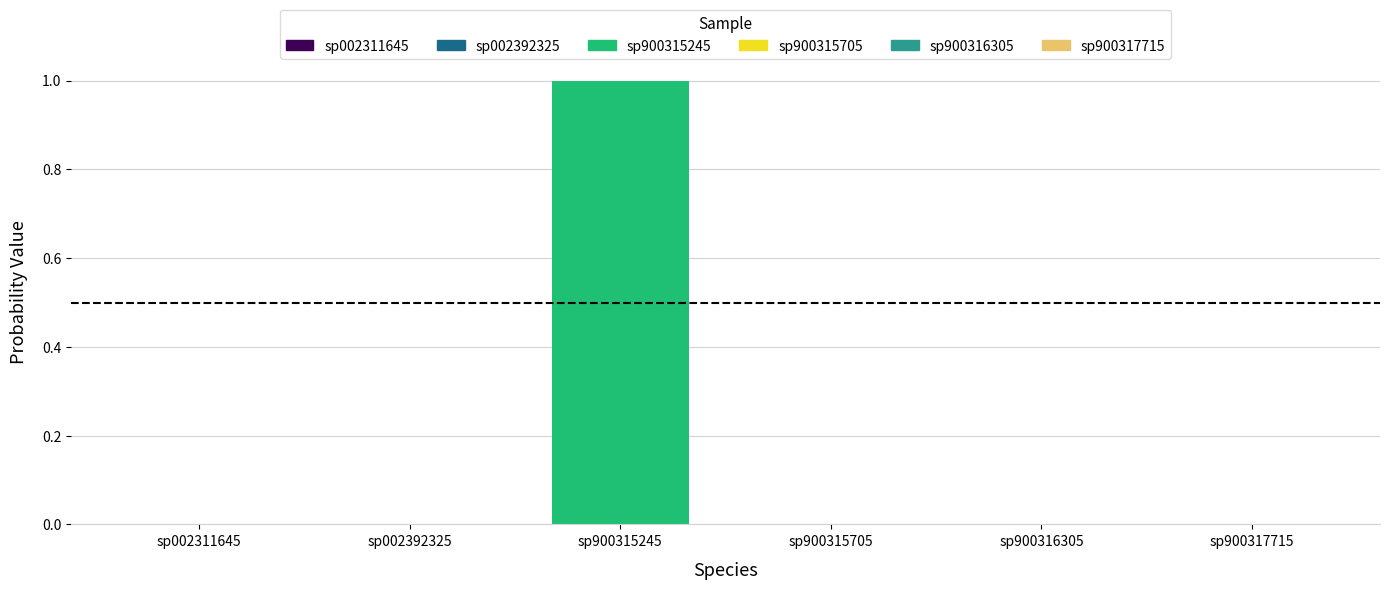

Reading left to right, list all the values displayed in this chart.

sp002311645: sp002311645=0.0	sp002392325=0.0	sp900315245=0.0	sp900315705=0.0	sp900316305=0.0	sp900317715=0.0
sp002392325: sp002311645=0.0	sp002392325=0.0	sp900315245=0.0	sp900315705=0.0	sp900316305=0.0	sp900317715=0.0
sp900315245: sp002311645=1.0	sp002392325=1.0	sp900315245=1.0	sp900315705=1.0	sp900316305=1.0	sp900317715=1.0
sp900315705: sp002311645=0.0	sp002392325=0.0	sp900315245=0.0	sp900315705=0.0	sp900316305=0.0	sp900317715=0.0
sp900316305: sp002311645=0.0	sp002392325=0.0	sp900315245=0.0	sp900315705=0.0	sp900316305=0.0	sp900317715=0.0
sp900317715: sp002311645=0.0	sp002392325=0.0	sp900315245=0.0	sp900315705=0.0	sp900316305=0.0	sp900317715=0.0